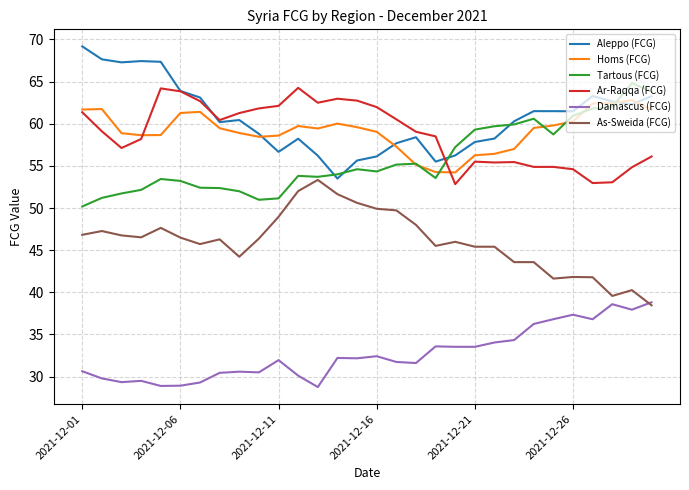

True or false: Damascus (FCG) and Aleppo (FCG) intersect in this chart.

False